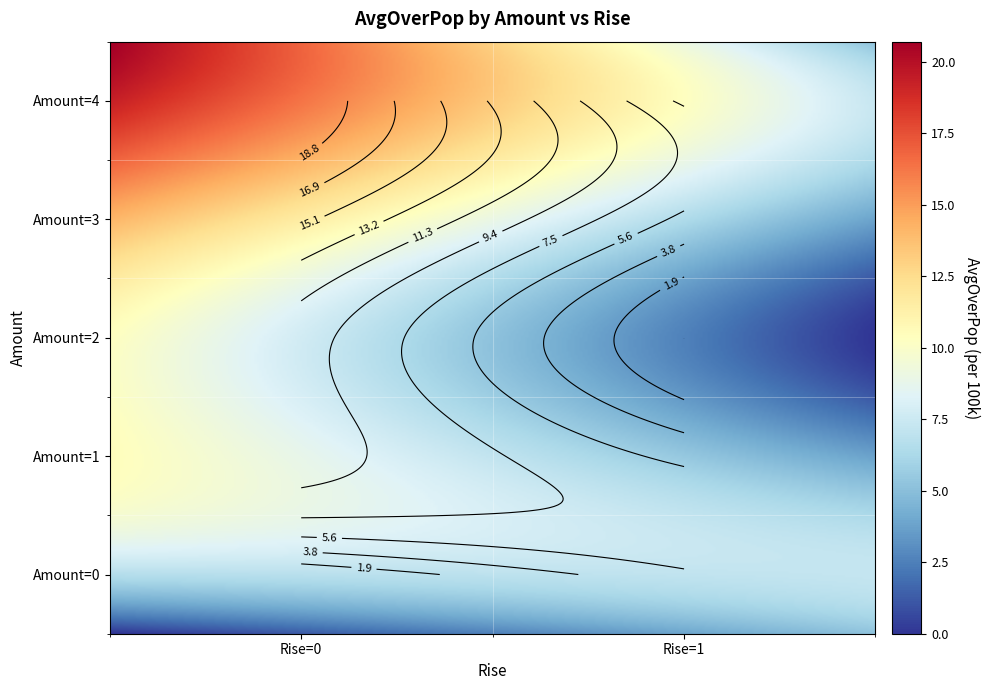

Is it true that 3 equals 3.1 at 1?

False